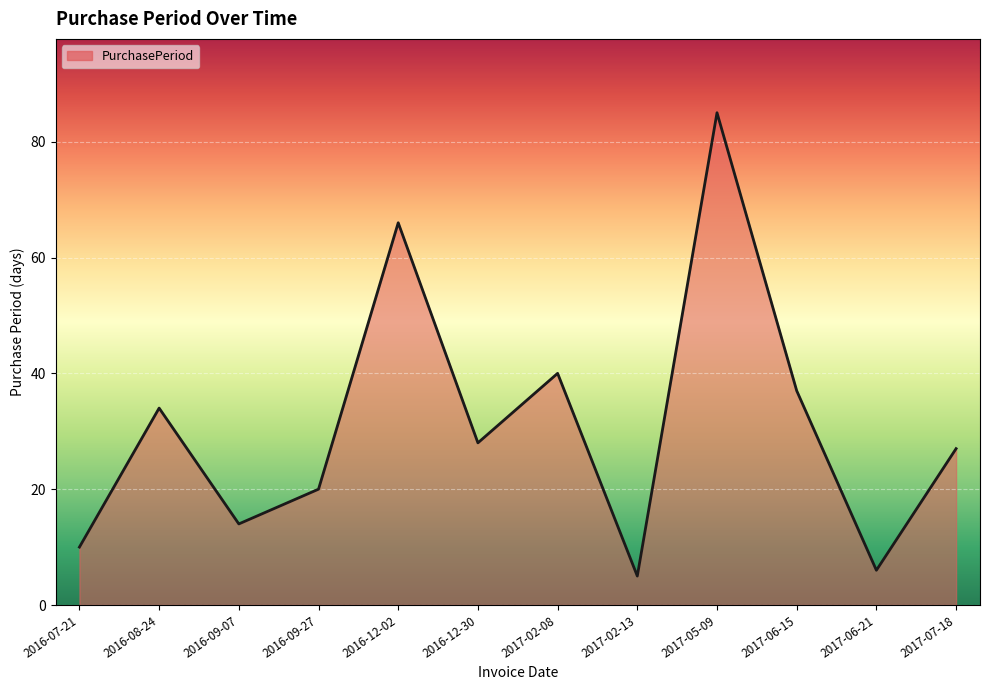

What is the greatest value displayed?

85